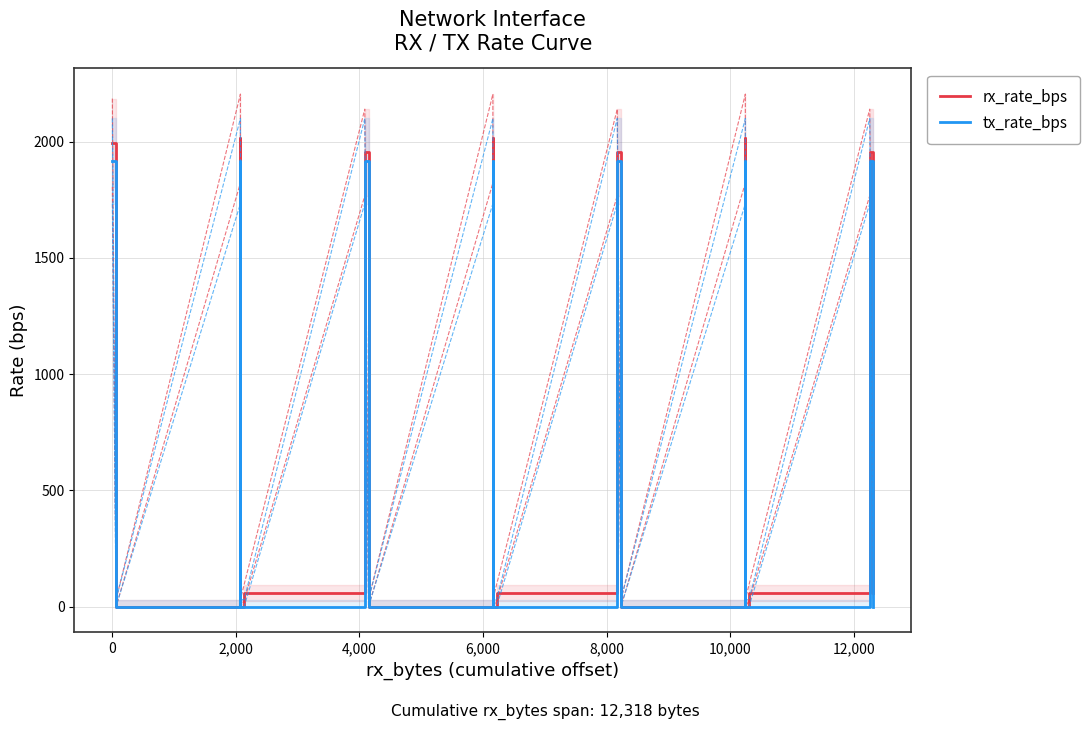

Count the number of data series in this chart.

2